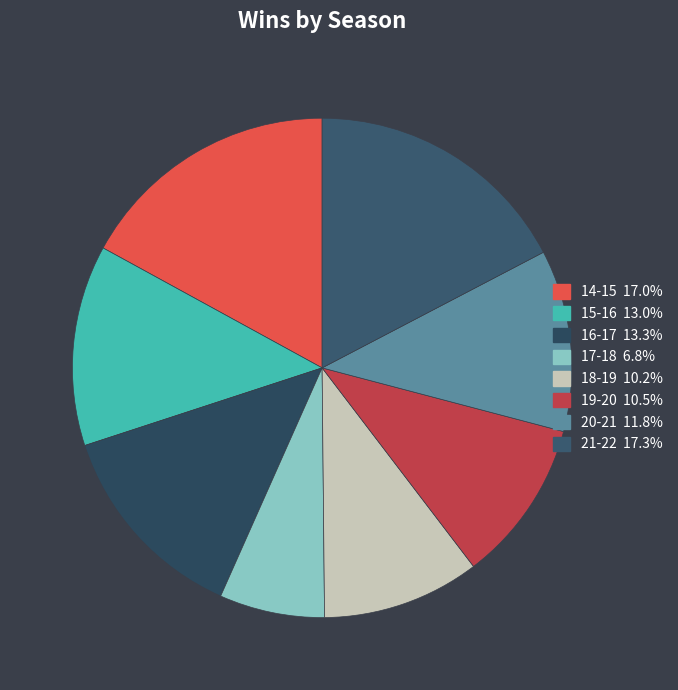

How many segments does this pie chart have?

8